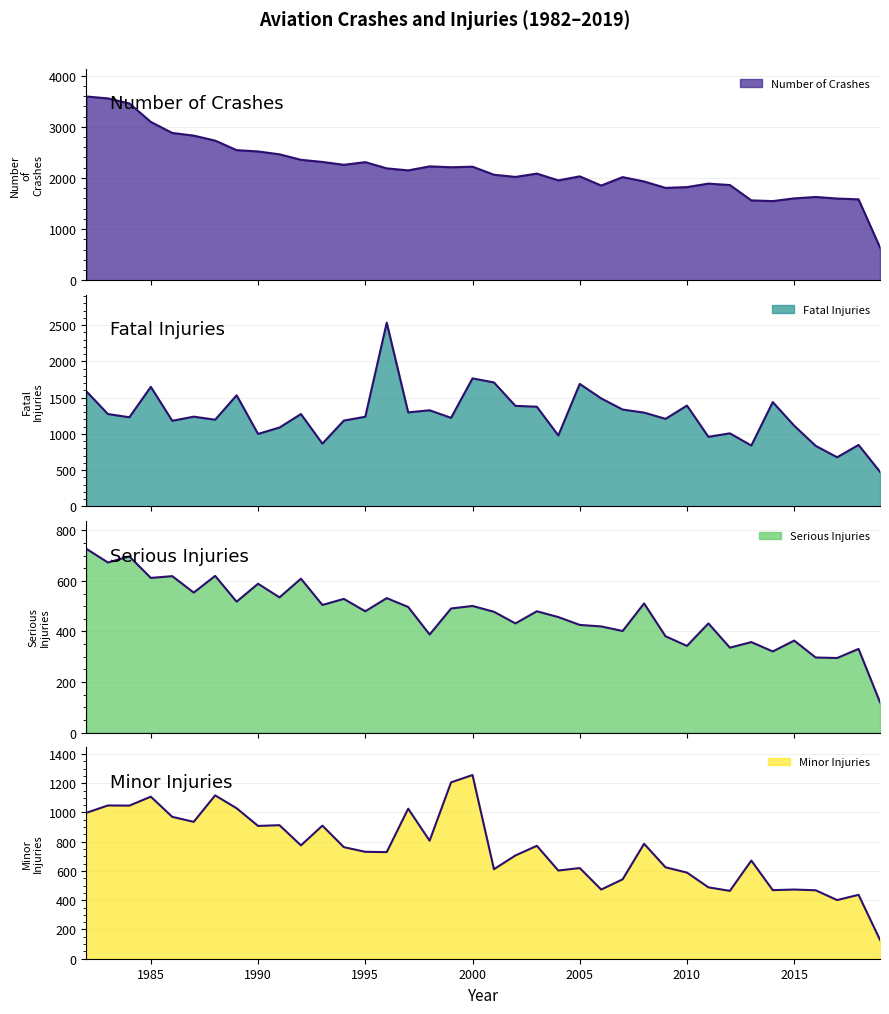

In Fatal Injuries, how many points are higher than both neighbors (excluding endpoints)?

12